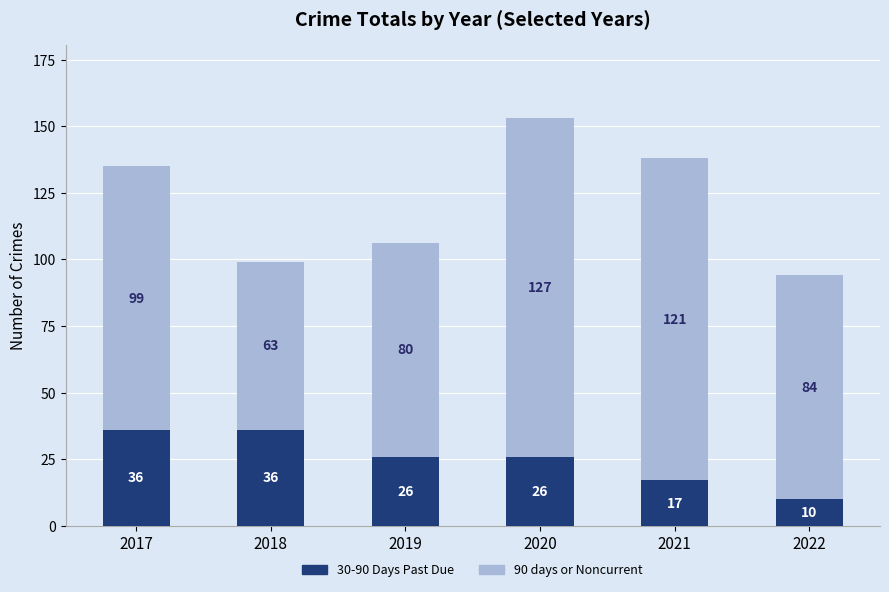

What is the sum of the 30-90 Days Past Due values at 2017 and 2019?

62